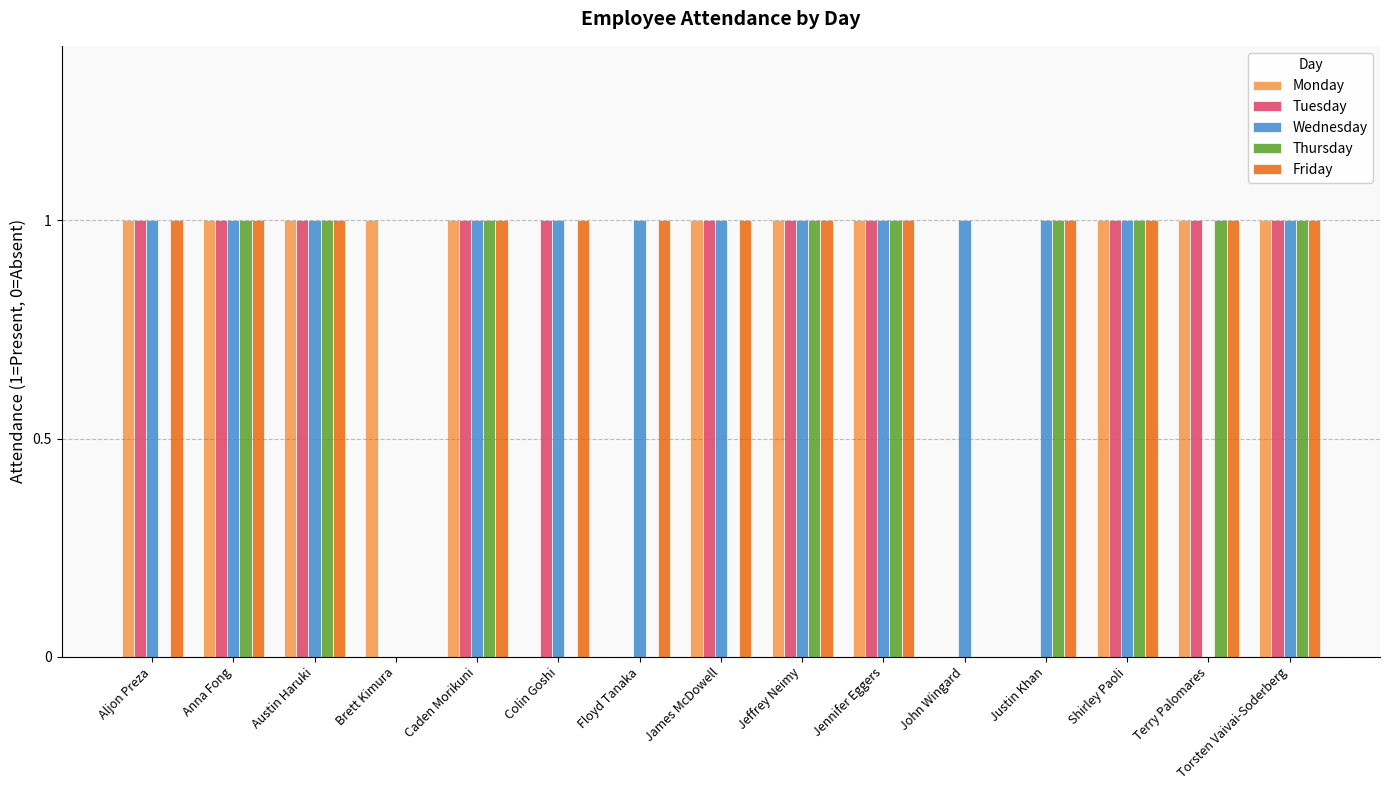

True or false: Tuesday has a value of 0 at Brett Kimura.

True